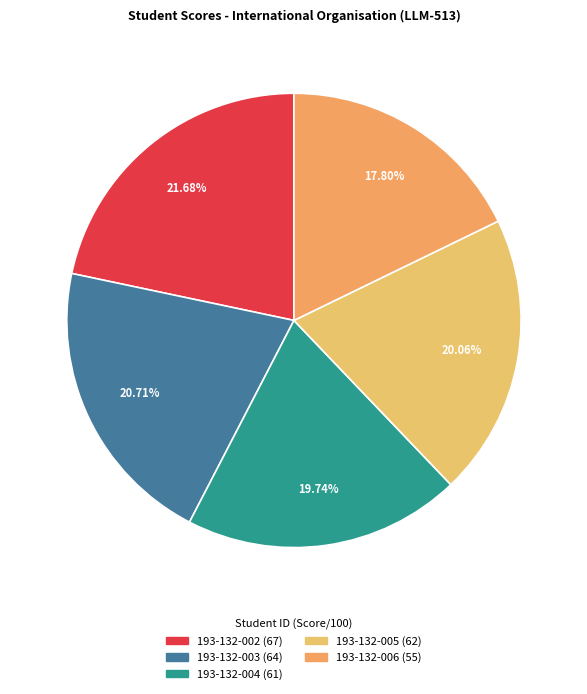

Does any single category account for the majority?

No